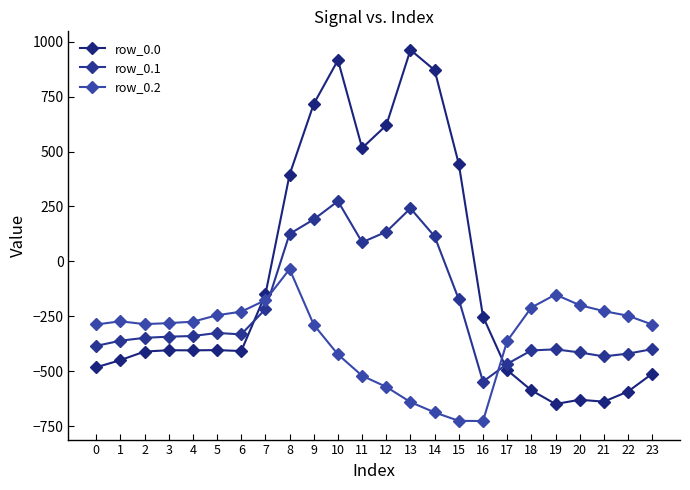

Reading right to left, list all the values displayed in this chart.

row_0.0: -511.3	-592.3	-638.4	-629.9	-649.2	-586.7	-494.8	-250.9	443.0	870.3	962.7	619.4	516.0	916.2	716.9	395.3	-150.1	-408.0	-403.8	-404.9	-404.4	-410.3	-449.5	-482.0
row_0.1: -399.4	-419.9	-432.4	-414.5	-400.2	-405.4	-466.6	-547.3	-173.1	113.7	241.5	134.6	87.0	274.1	191.1	125.2	-217.1	-332.2	-325.7	-339.6	-342.7	-347.9	-361.1	-384.6
row_0.2: -287.5	-247.4	-226.4	-199.2	-151.0	-210.0	-362.4	-726.6	-725.8	-687.4	-640.4	-571.2	-520.6	-423.5	-288.5	-35.3	-176.6	-228.8	-245.0	-274.4	-281.0	-285.5	-272.7	-287.1